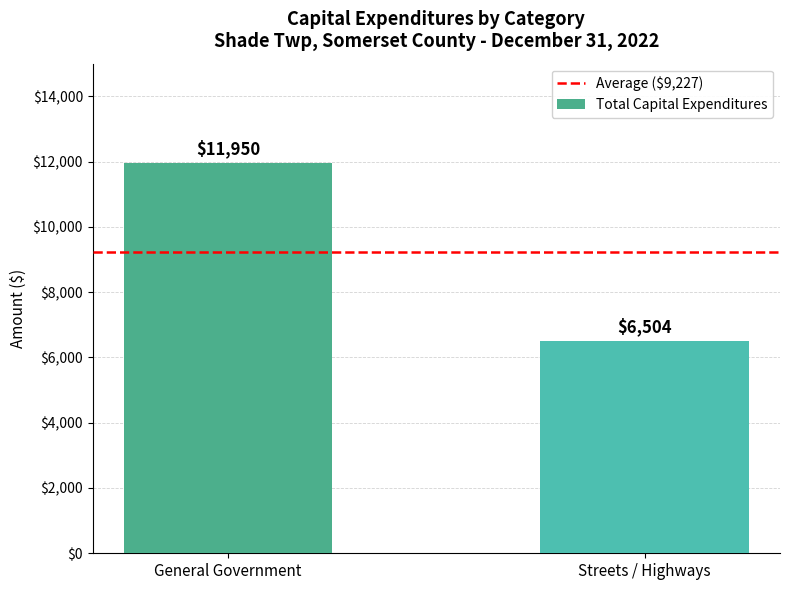

How many series are shown in this chart?

1